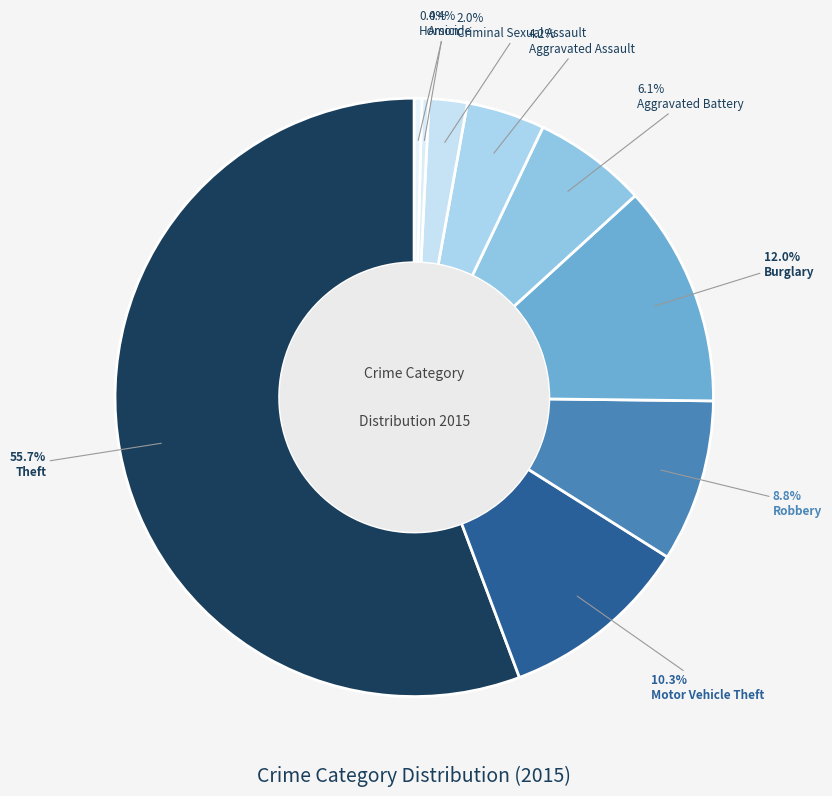

What is the total percentage of Motor Vehicle Theft and Homicide?

10.7%